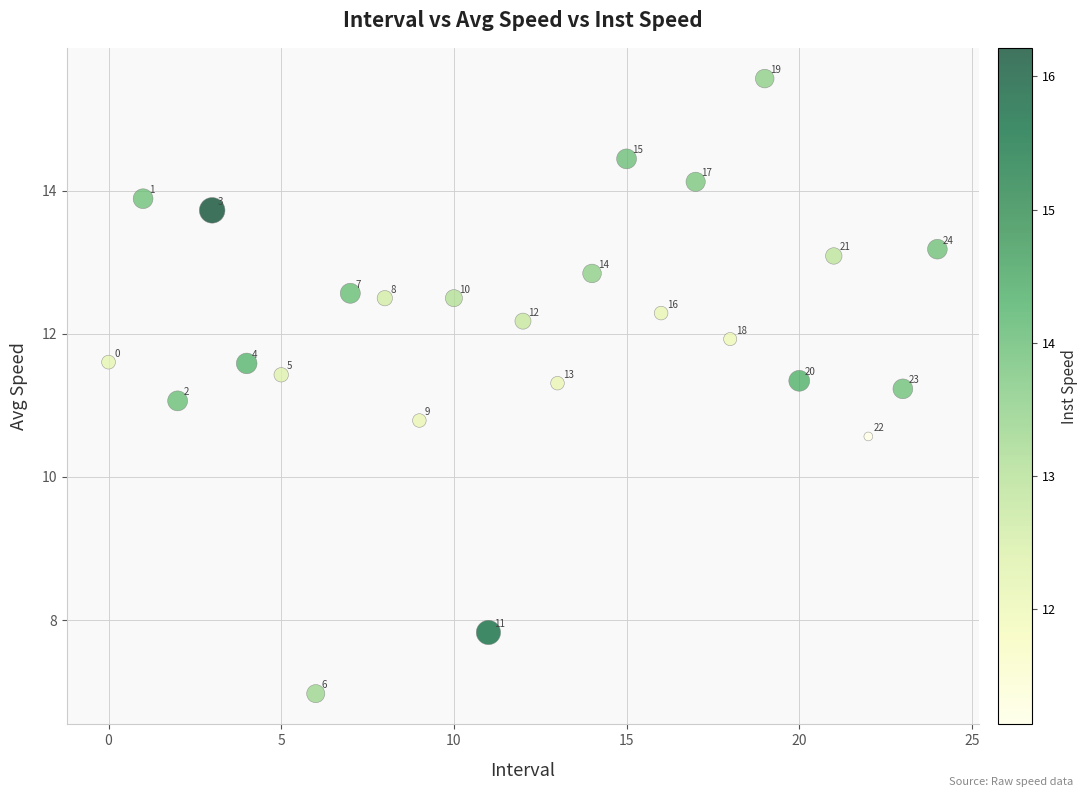

What is the range of Y values (max minus min)?

8.6